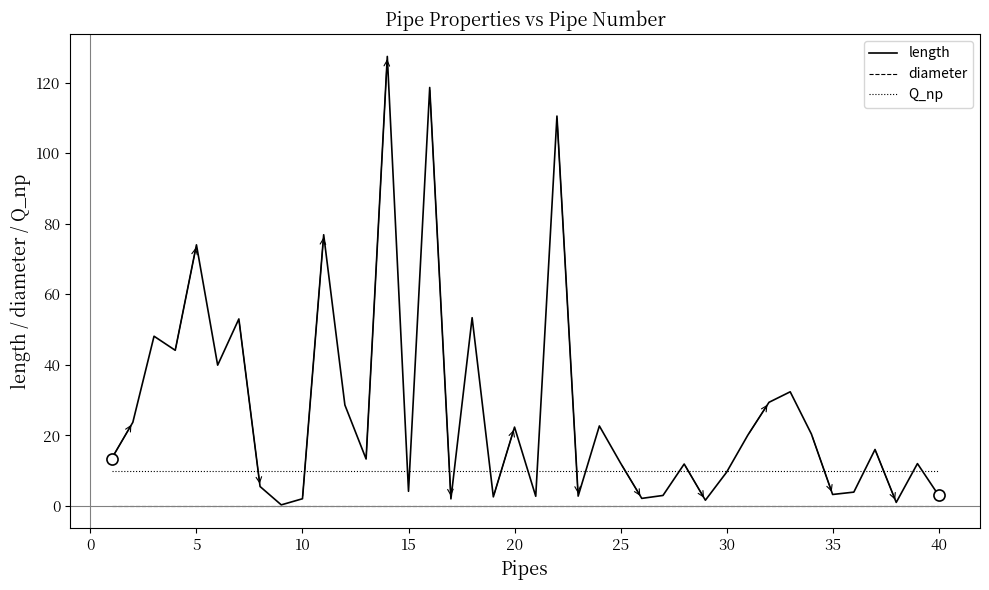

True or false: Q_np and diameter cross at least once.

False